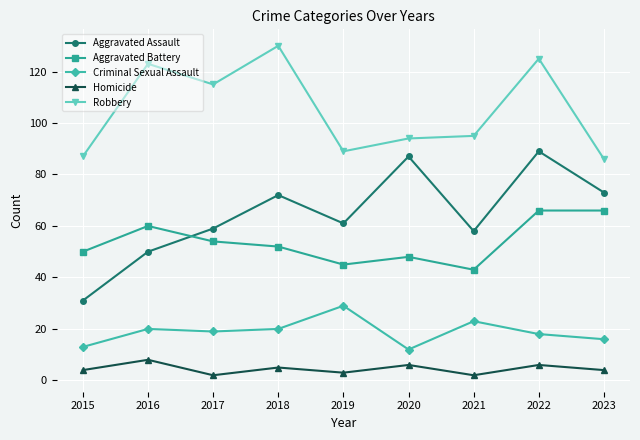

Reading left to right, extract all data points from this chart.

Aggravated Assault: 31	50	59	72	61	87	58	89	73
Aggravated Battery: 50	60	54	52	45	48	43	66	66
Criminal Sexual Assault: 13	20	19	20	29	12	23	18	16
Homicide: 4	8	2	5	3	6	2	6	4
Robbery: 87	123	115	130	89	94	95	125	86